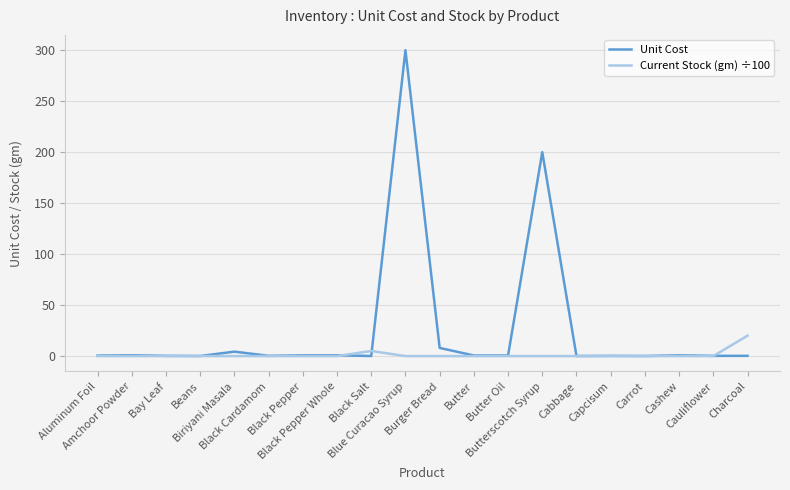

Does the chart display data point markers on the line(s)?

No